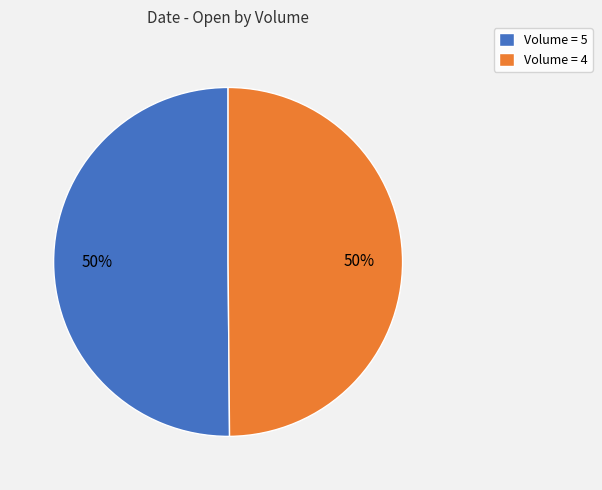

Approximately how many times larger is the value at Volume = 4 compared to Volume = 5?

1.0